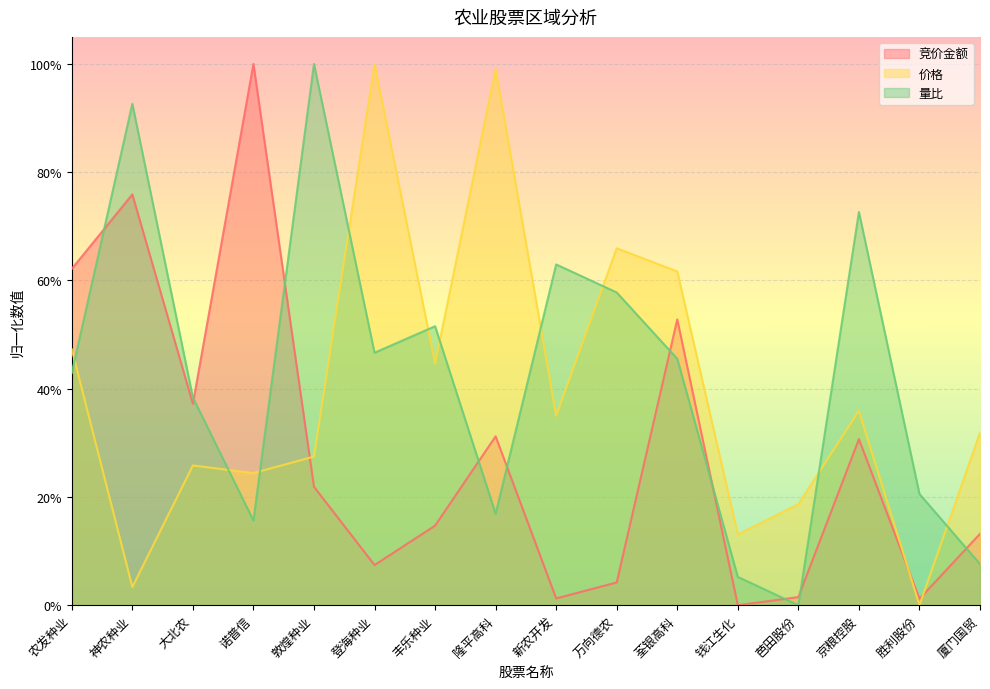

Rank the categories by 价格 value from highest to lowest.

登海种业, 隆平高科, 万向德农, 荃银高科, 农发种业, 丰乐种业, 京粮控股, 新农开发, 厦门国贸, 敦煌种业, 大北农, 诺普信, 芭田股份, 钱江生化, 神农种业, 胜利股份